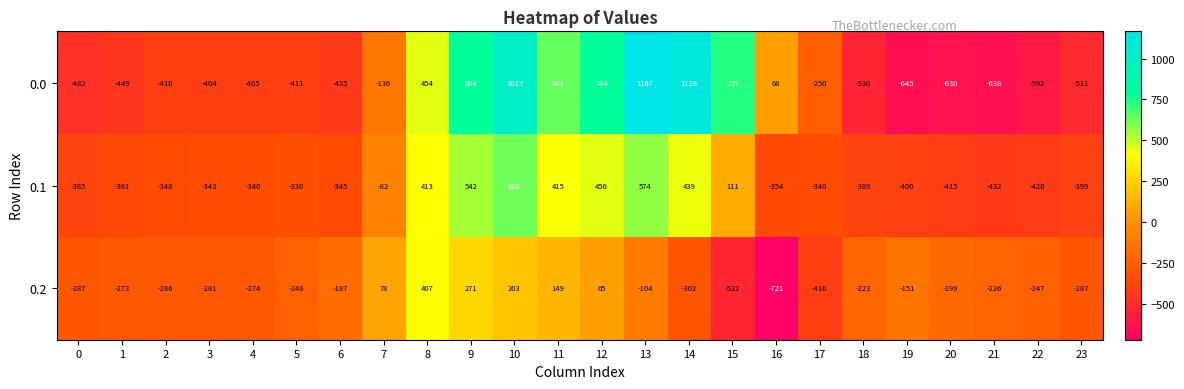

Rank the series by their maximum value, from lowest to highest.

0.2, 0.1, 0.0